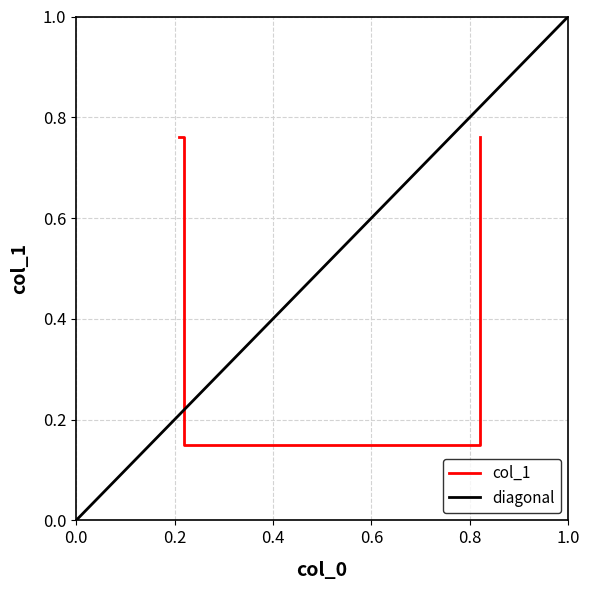

What is the smallest value displayed?

0.1